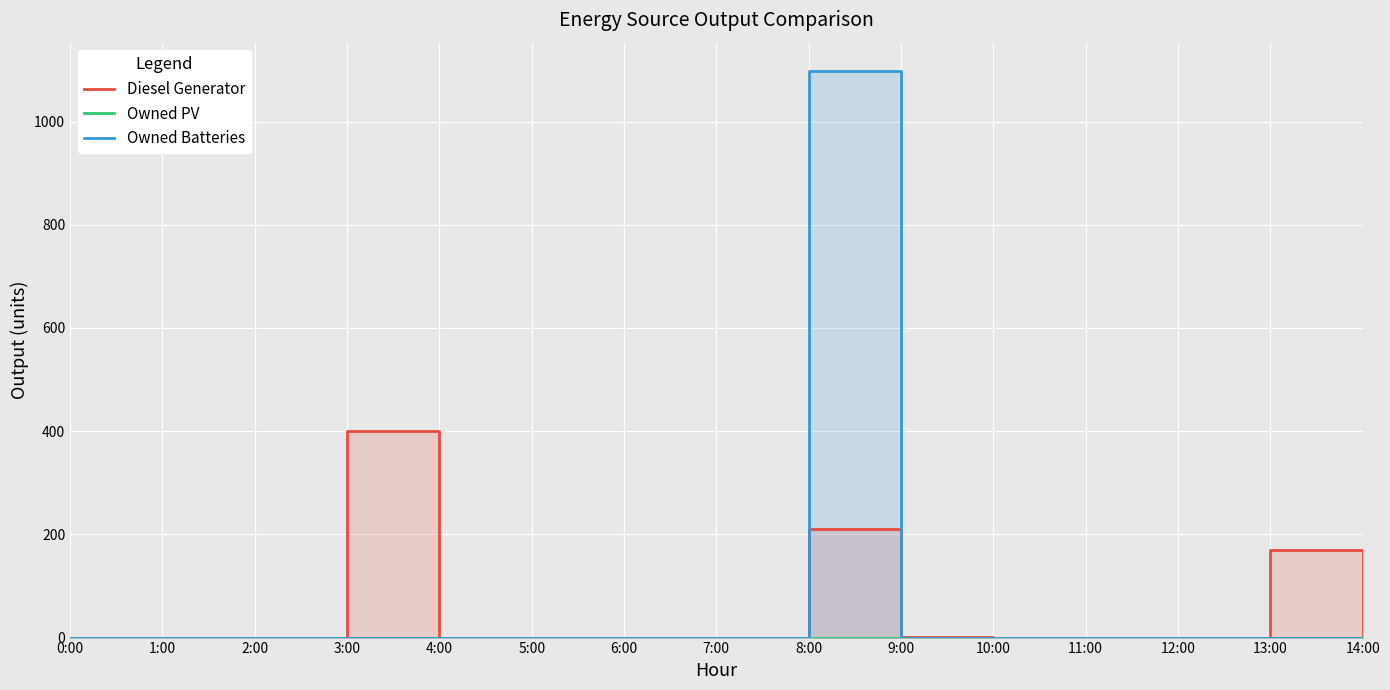

Rank the categories by Owned Batteries value from highest to lowest.

8:00, 0:00, 1:00, 2:00, 3:00, 4:00, 5:00, 6:00, 7:00, 9:00, 10:00, 11:00, 12:00, 13:00, 14:00